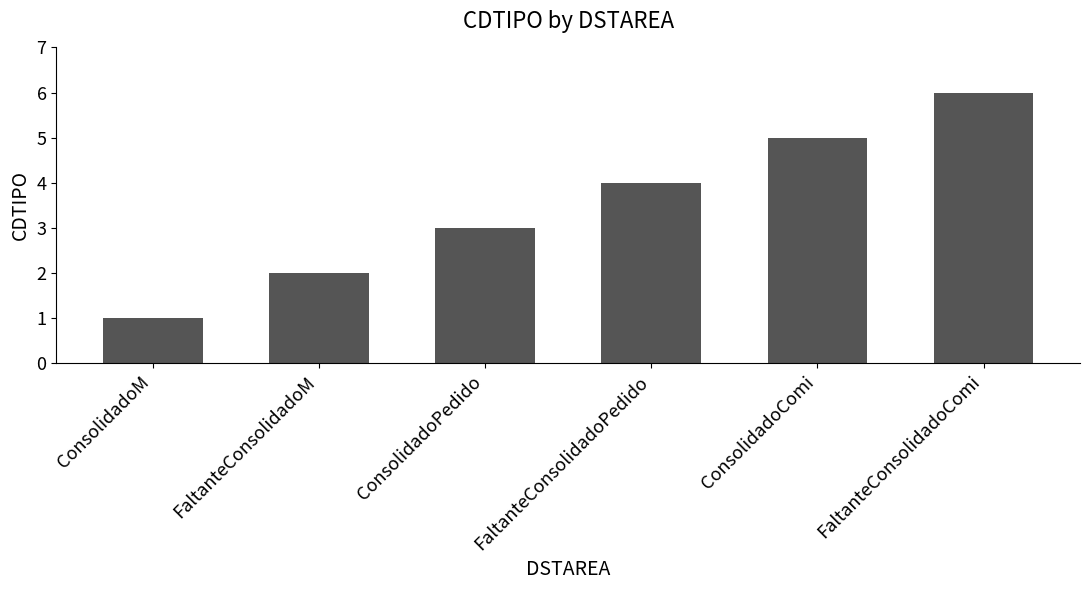

Rank the categories by value from highest to lowest.

FaltanteConsolidadoComi, ConsolidadoComi, FaltanteConsolidadoPedido, ConsolidadoPedido, FaltanteConsolidadoM, ConsolidadoM